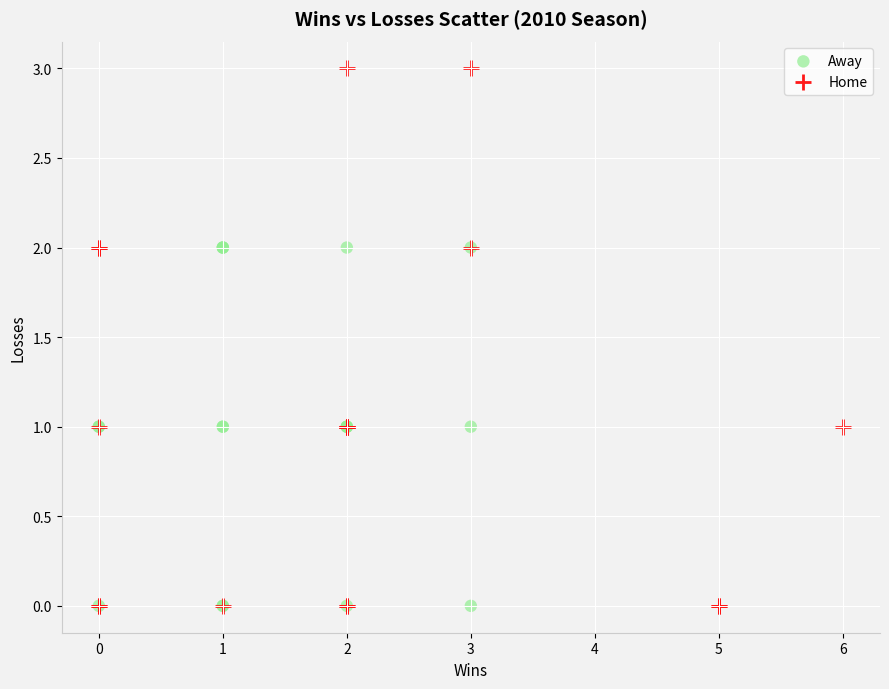

Which series has the largest Y range (max minus min)?

Home